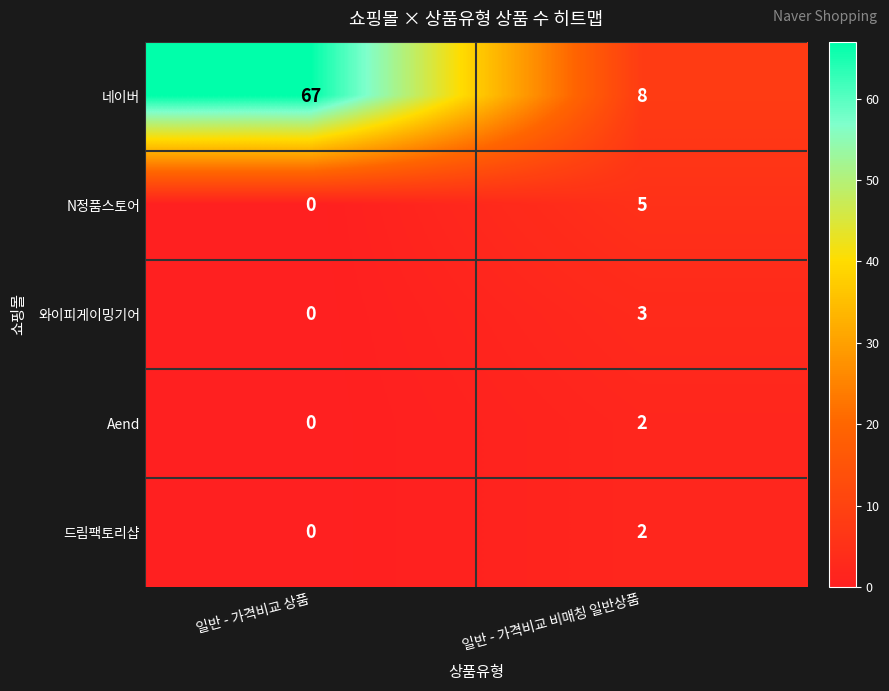

What is the difference between the maximum and minimum values in the N정품스토어 series?

5